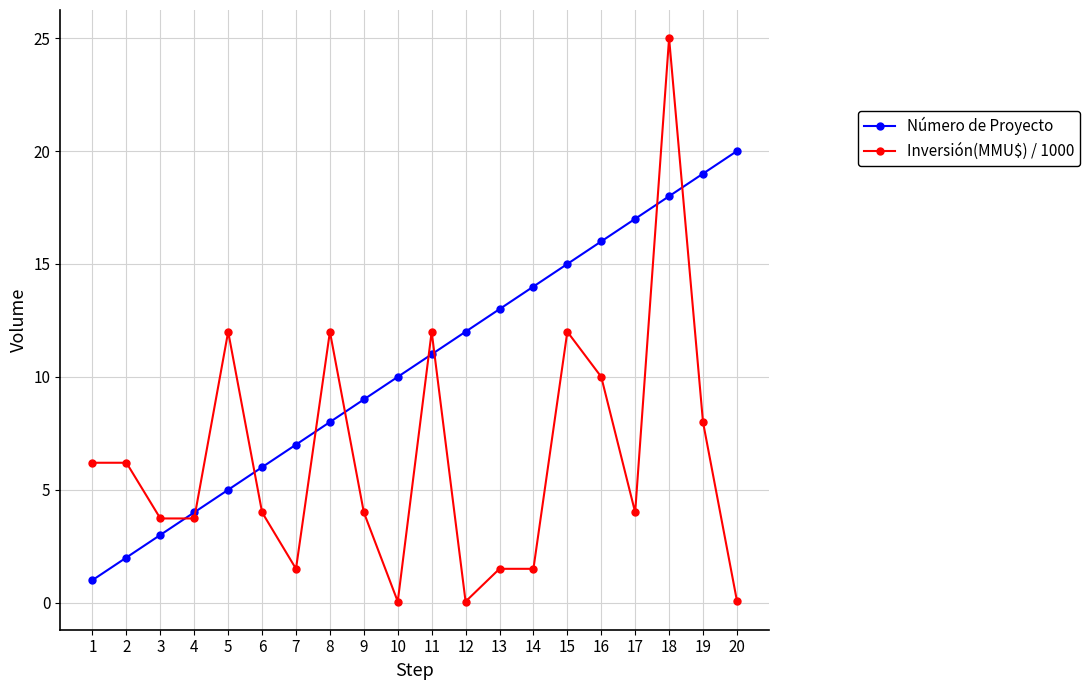

How many series are shown in this chart?

2